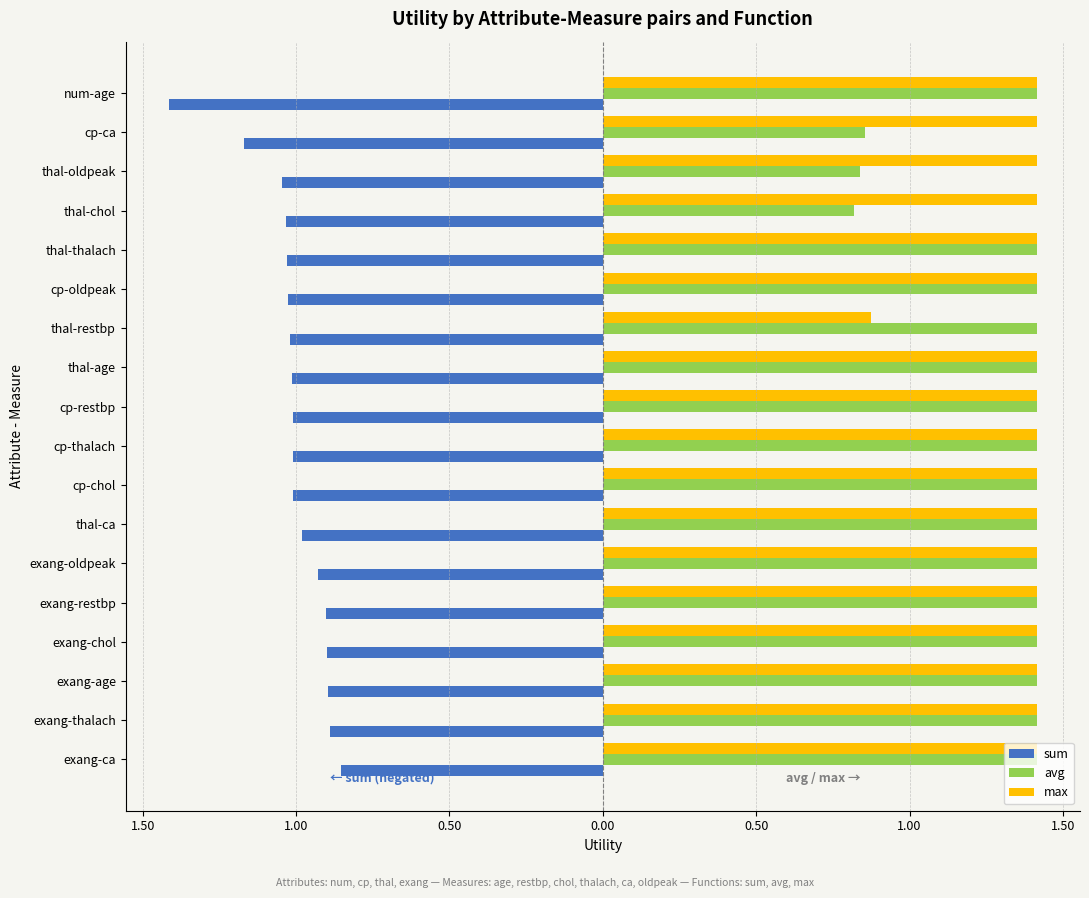

What is the average value of the sum series?

-1.0